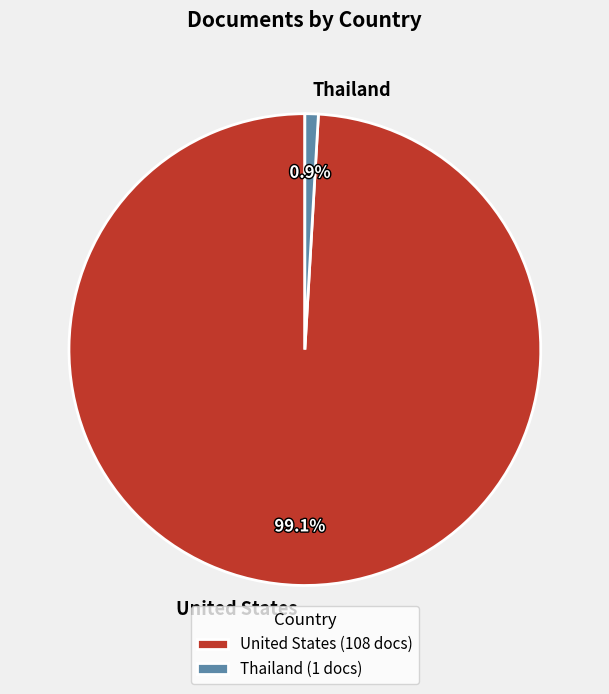

What percentage is the United States slice, to the nearest percent?

99%